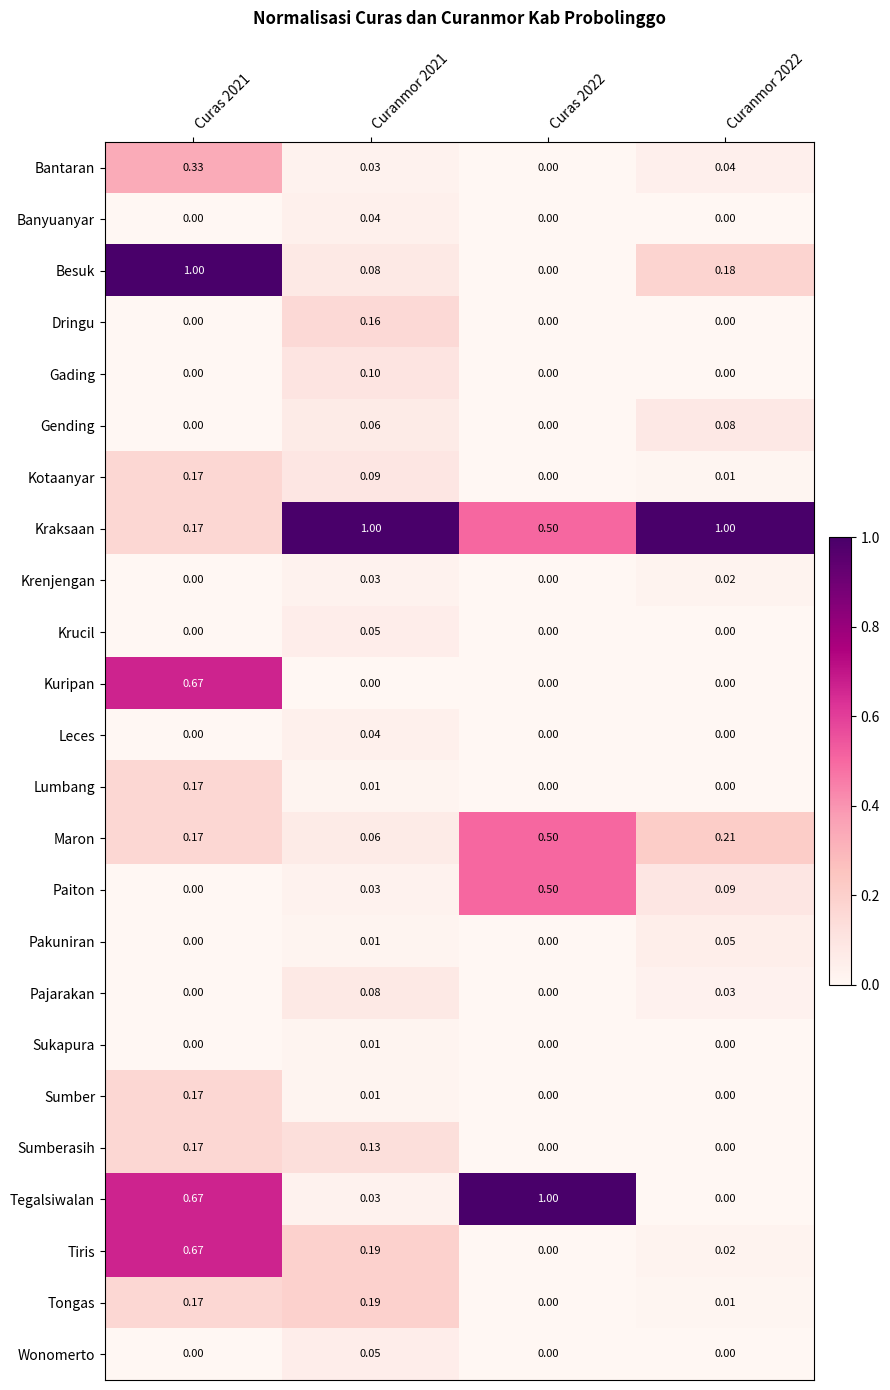

What is the total value across all series at Curanmor 2022?

1.7